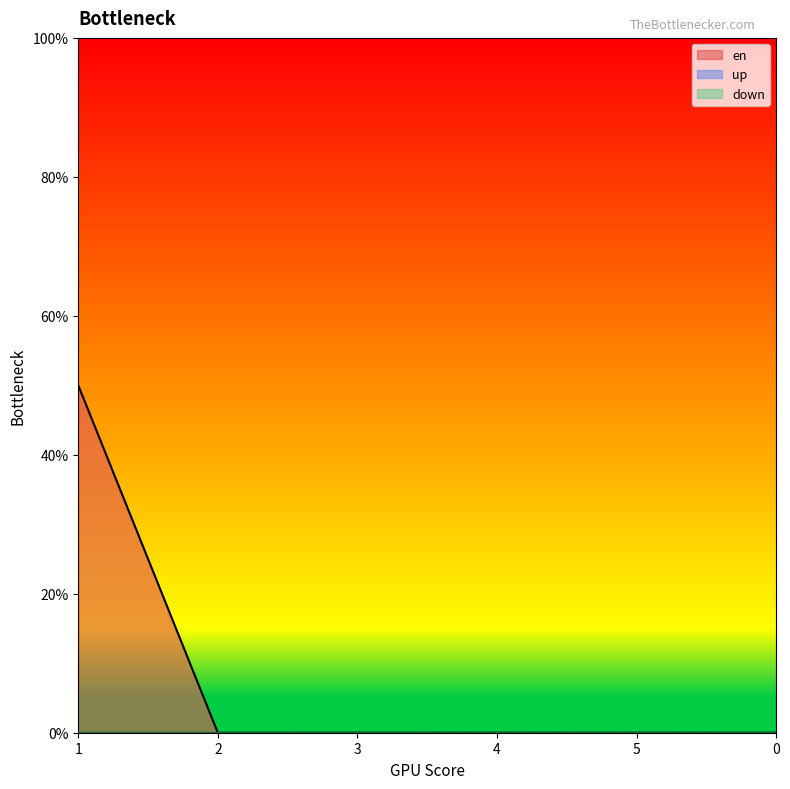

Is the value of up at 0 greater than the value of down at 4?

No